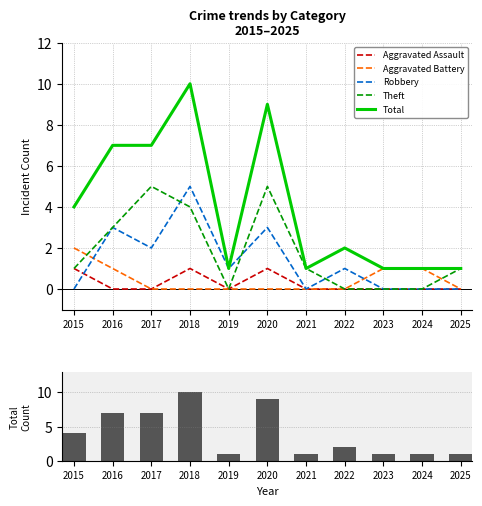

True or false: Aggravated Battery has a value of 1 at 2016.

True